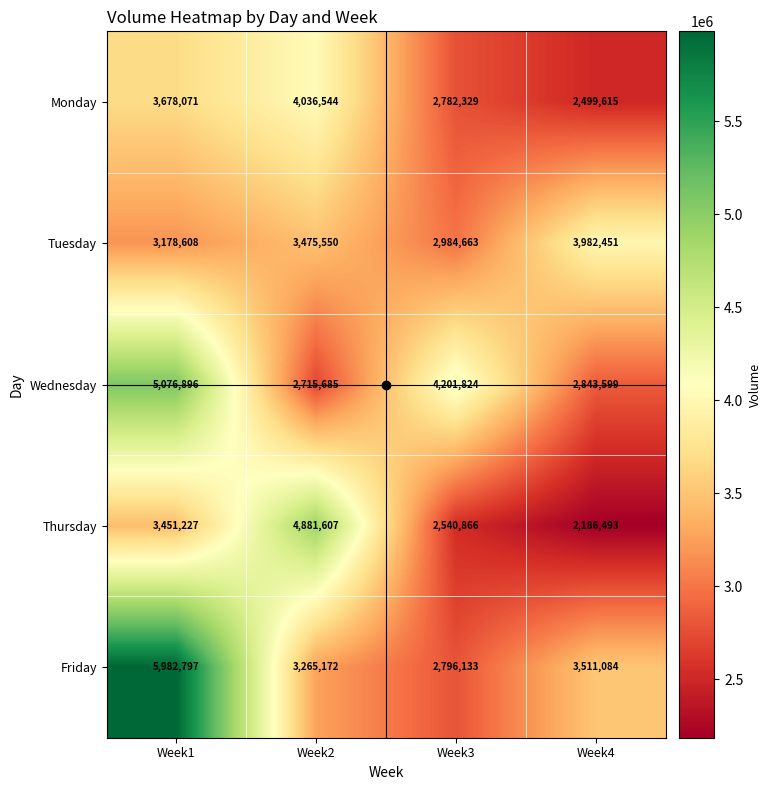

The Friday series shows 6271493 at Week4. True or false?

False